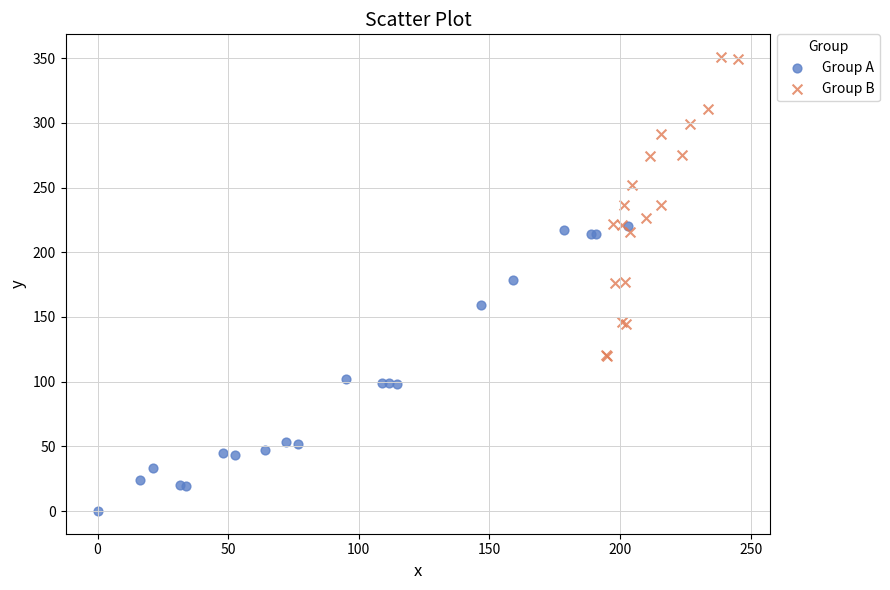

Which series contains the lowest Y value?

Group A